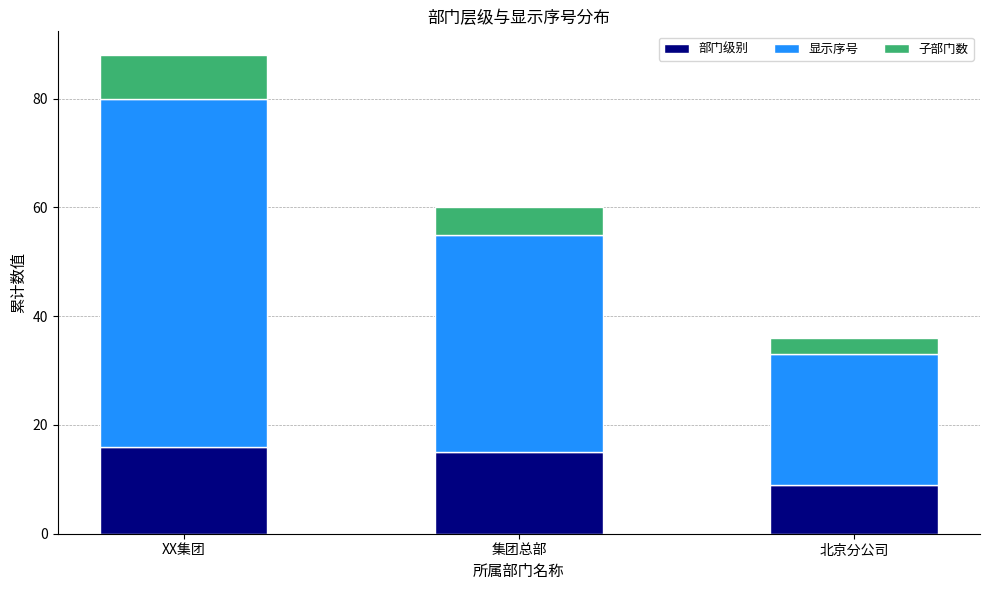

Are the bars grouped side by side (vs. stacked)?

No